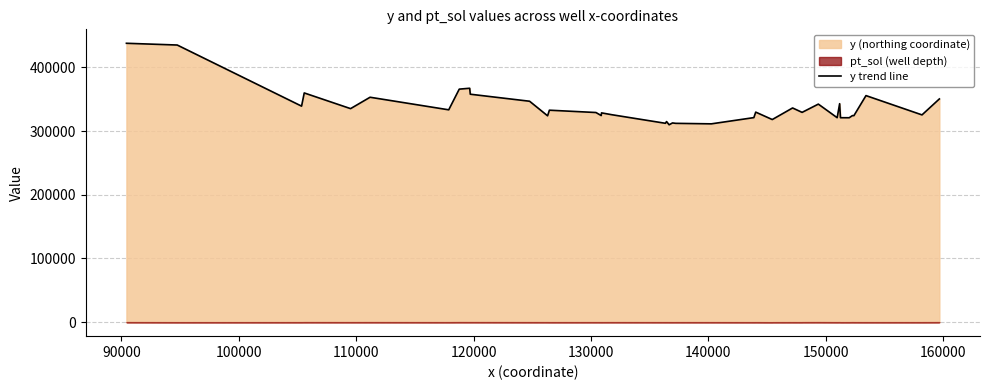

What is the average value?

336918